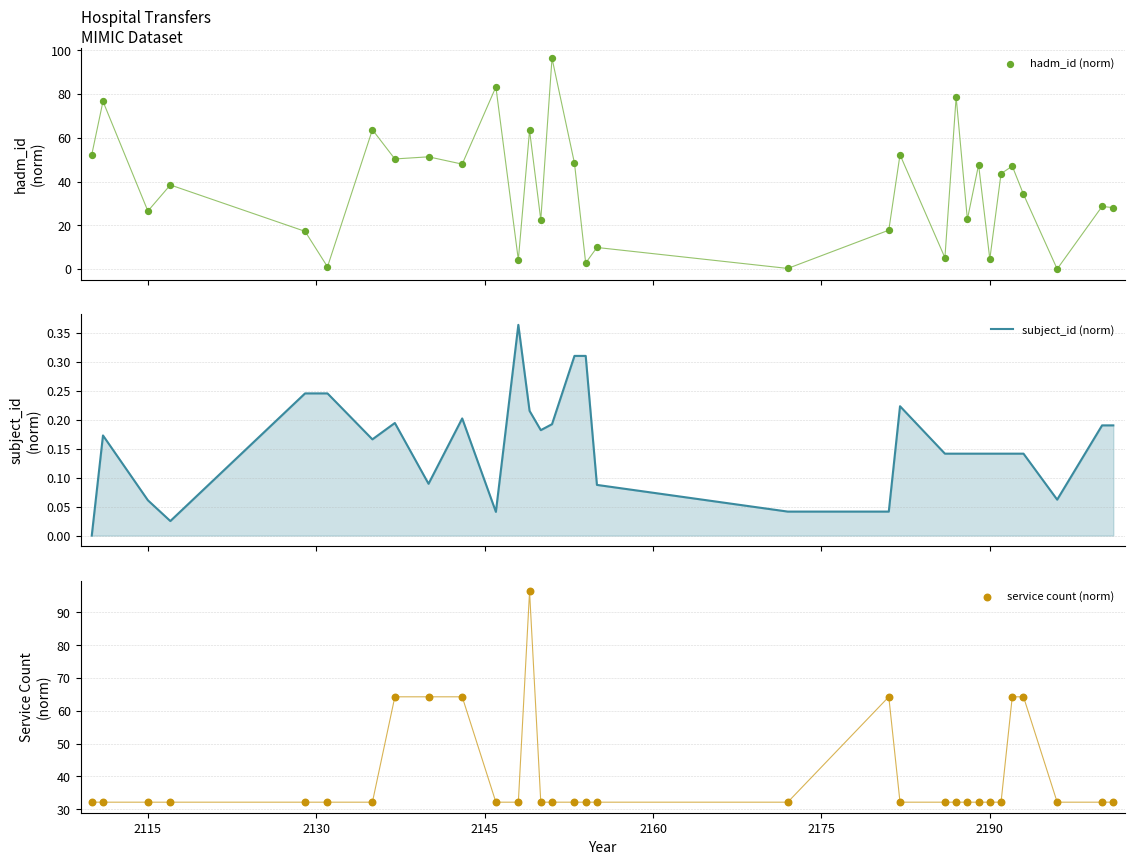

Which series contains the lowest Y value?

hadm_id (norm)